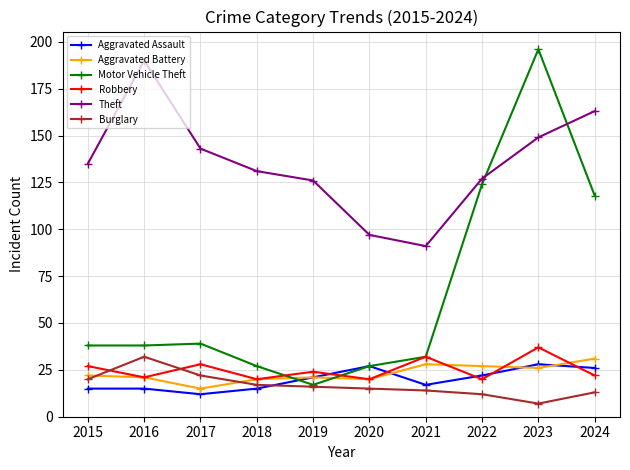

At which category is the sum across all series the highest?

2023